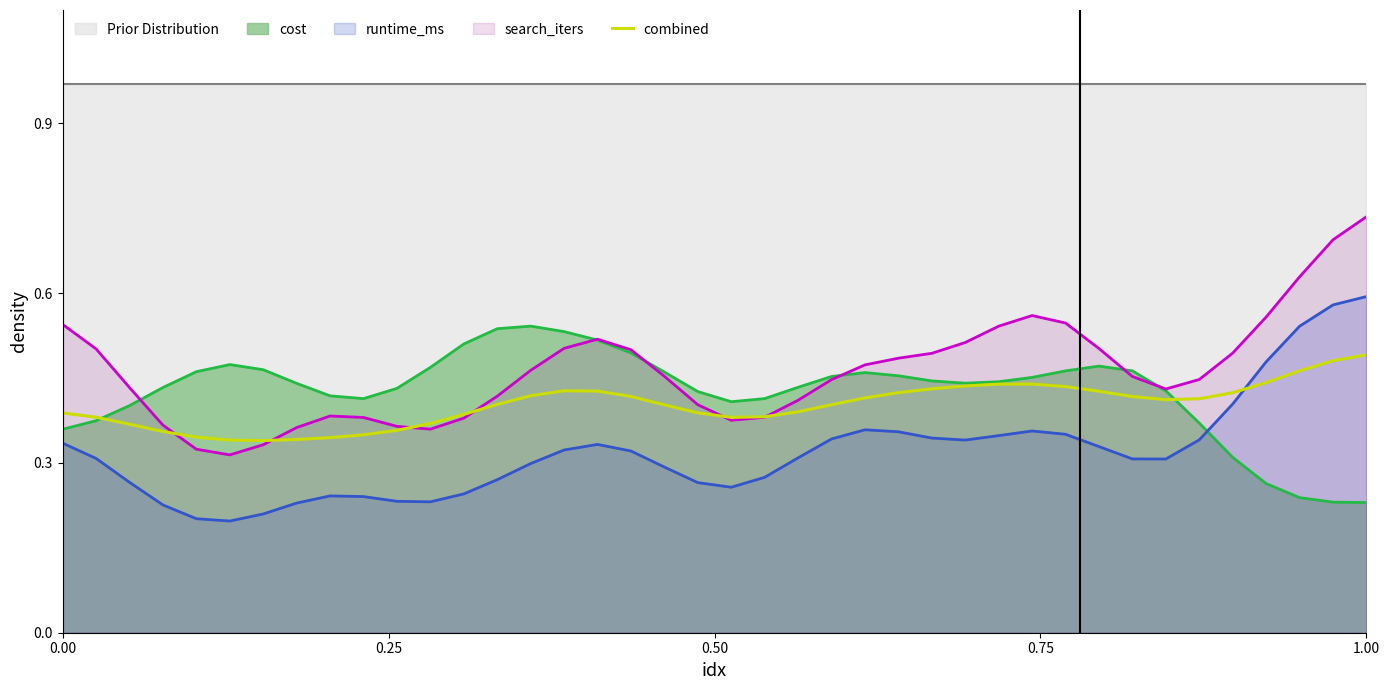

Which series ends up on top after the final intersection of runtime_ms and cost?

runtime_ms